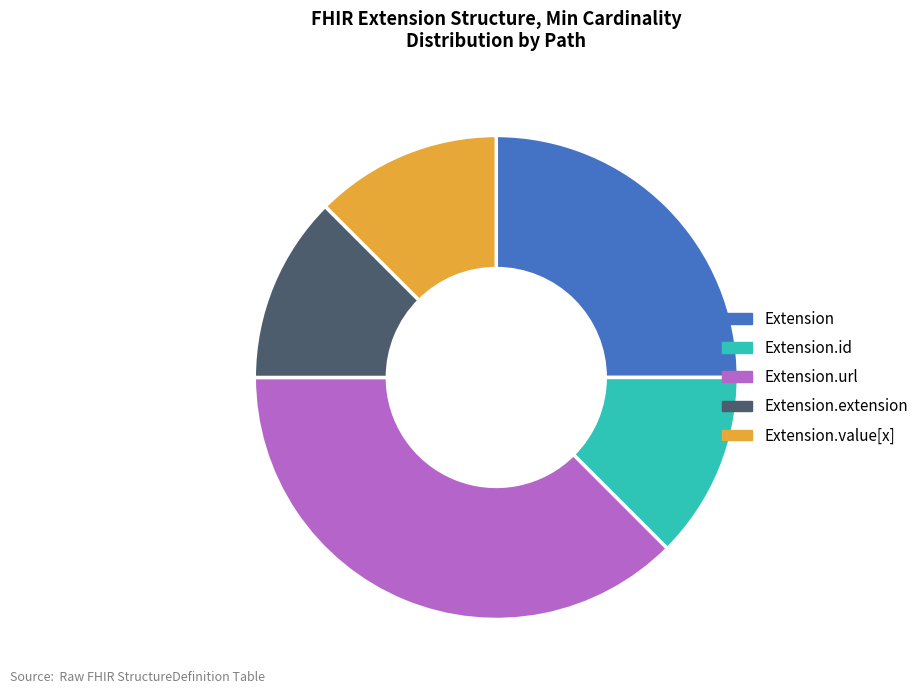

Is there any slice that represents more than half of the pie?

No